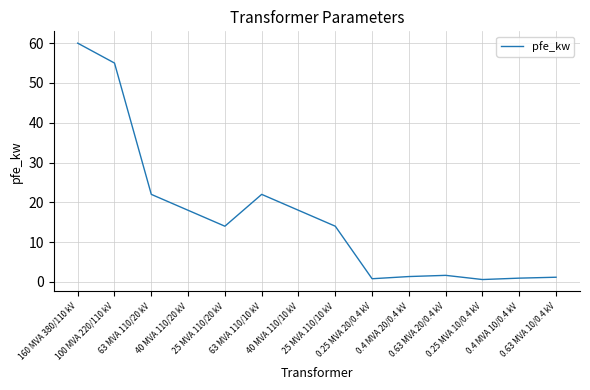

What is the maximum value shown in the chart?

60.0